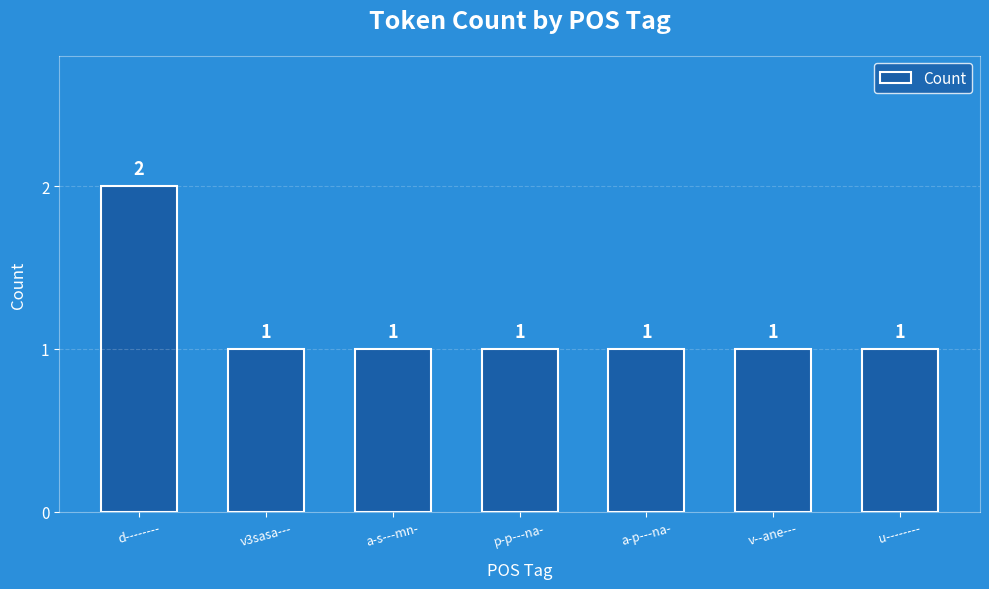

Which category has the highest value across all series?

d--------